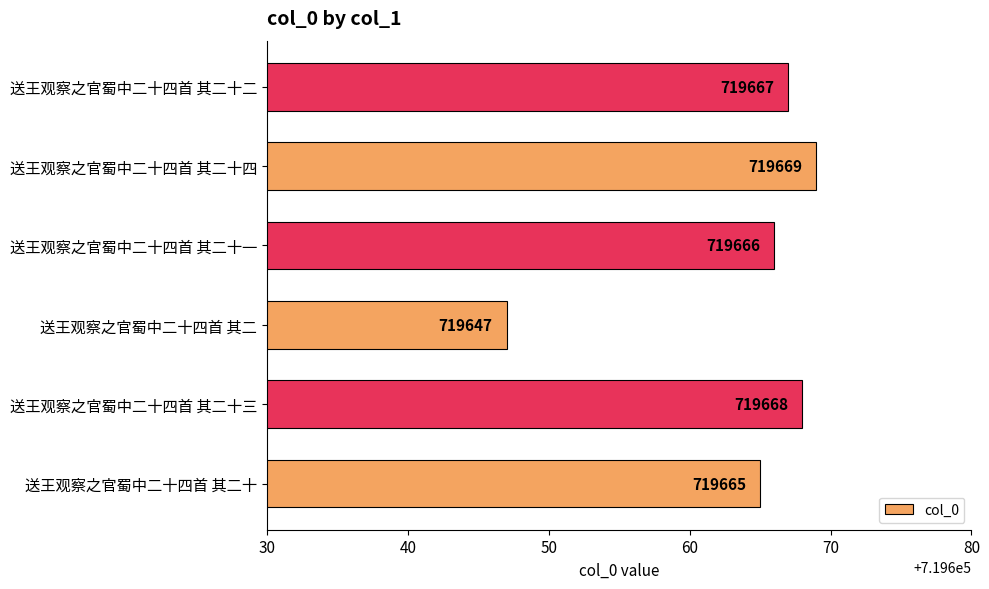

Which has a higher value, 送王观察之官蜀中二十四首 其二十三 or 送王观察之官蜀中二十四首 其二十?

送王观察之官蜀中二十四首 其二十三